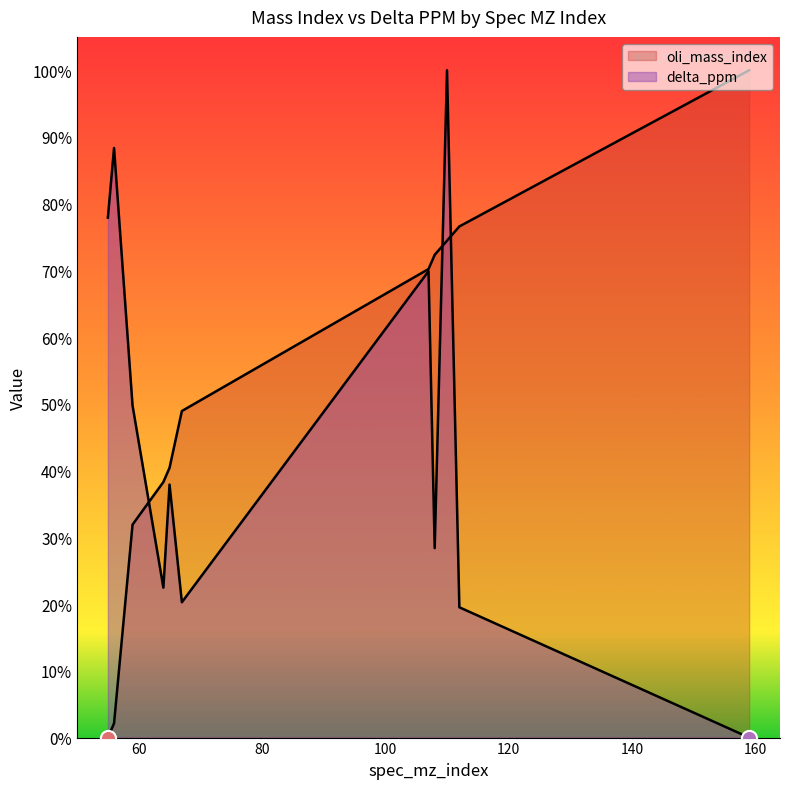

Is the value of delta_ppm at 110 greater than the value of oli_mass_index at 67?

Yes